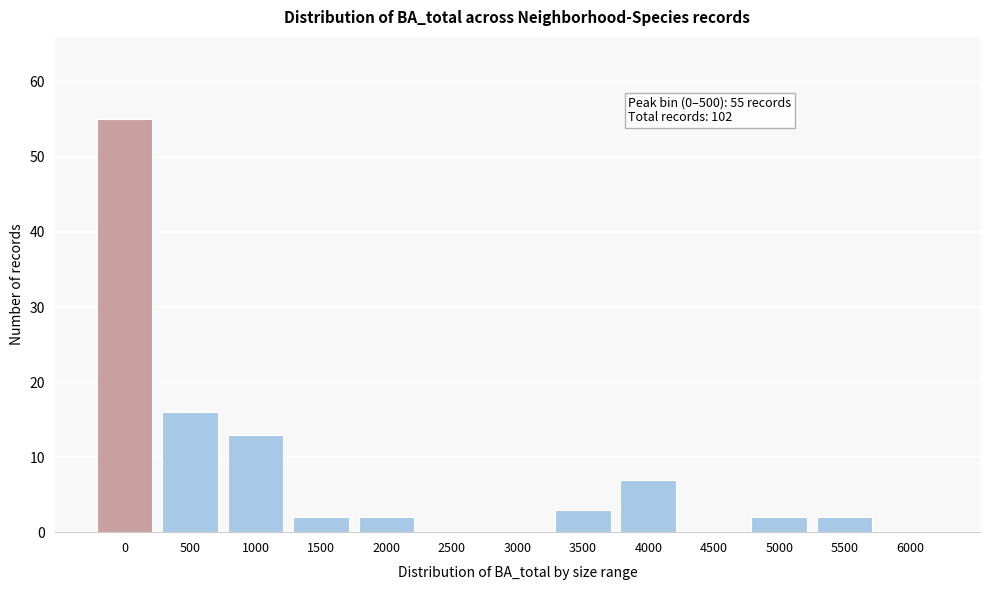

Reading right to left, what are all the values shown in this chart?

6000=0	5500=2	5000=2	4500=0	4000=7	3500=3	3000=0	2500=0	2000=2	1500=2	1000=13	500=16	0=55